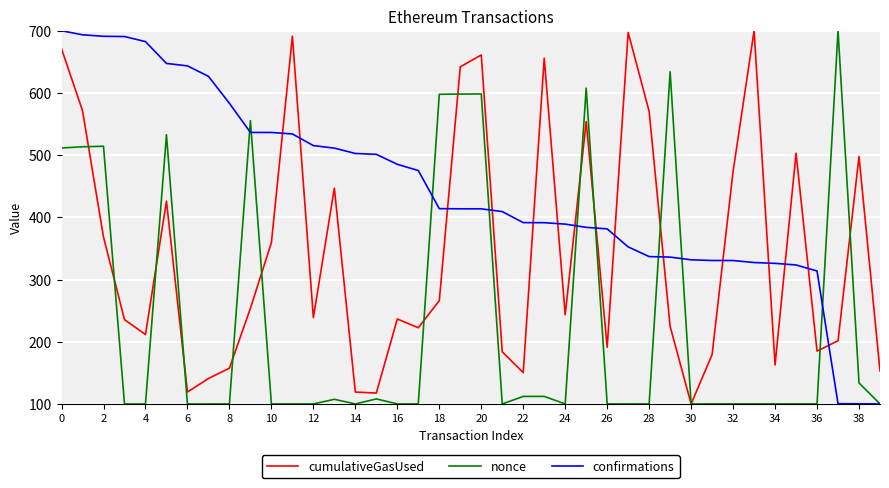

How many intersections are there between cumulativeGasUsed and confirmations?

15